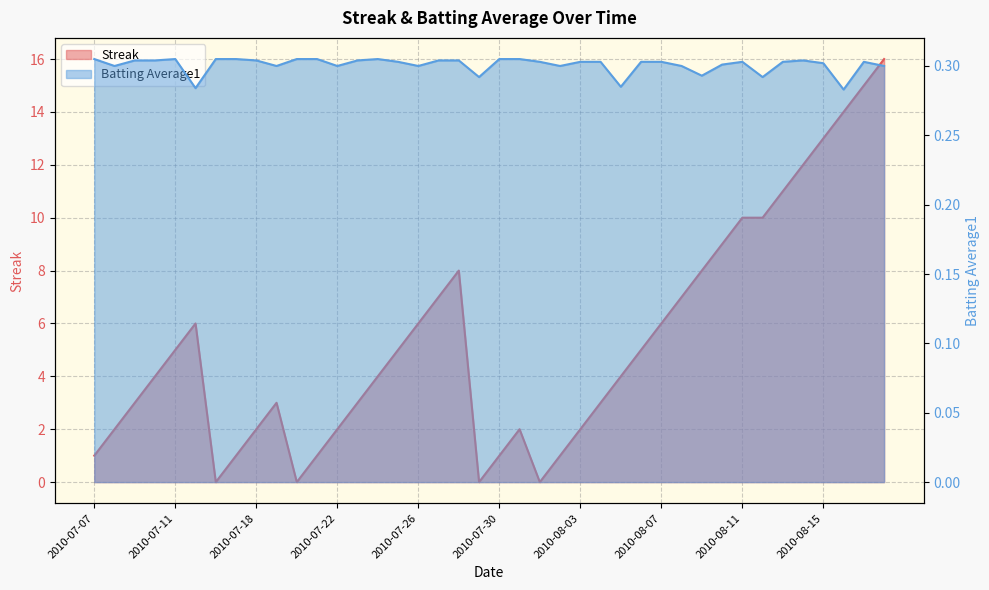

What is the greatest value displayed?

16.0